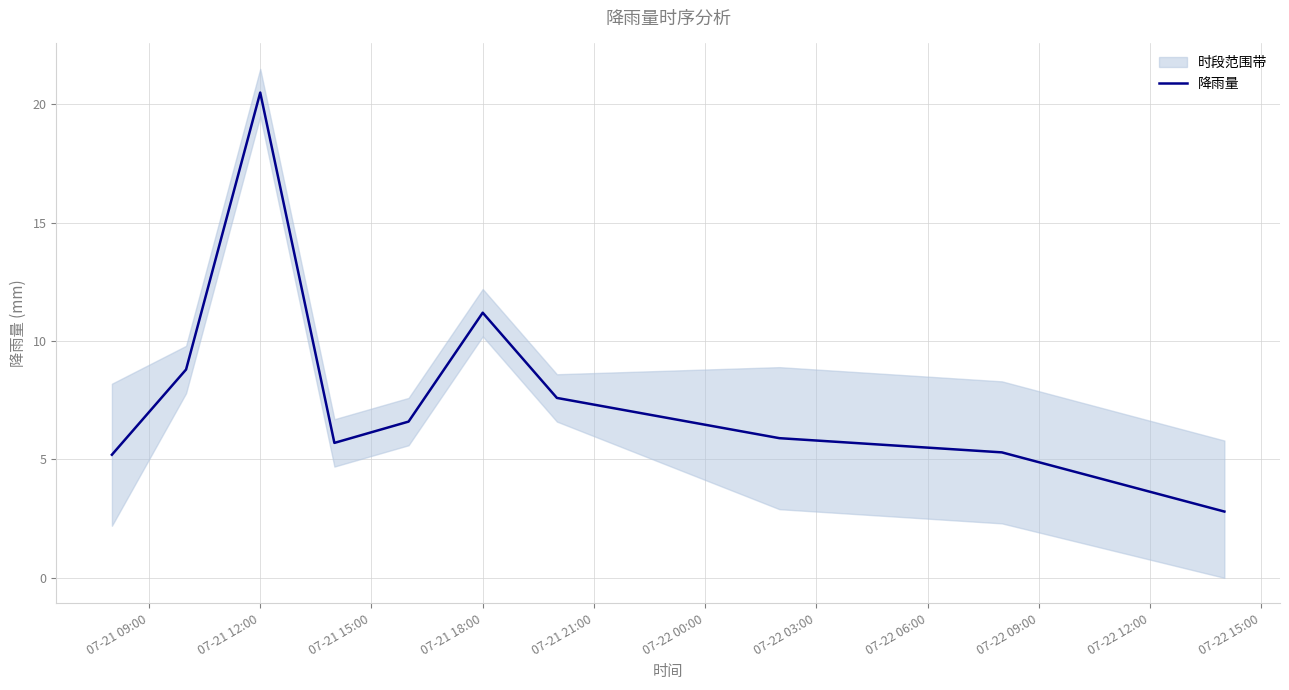

What is the minimum value for 降雨量?

2.8